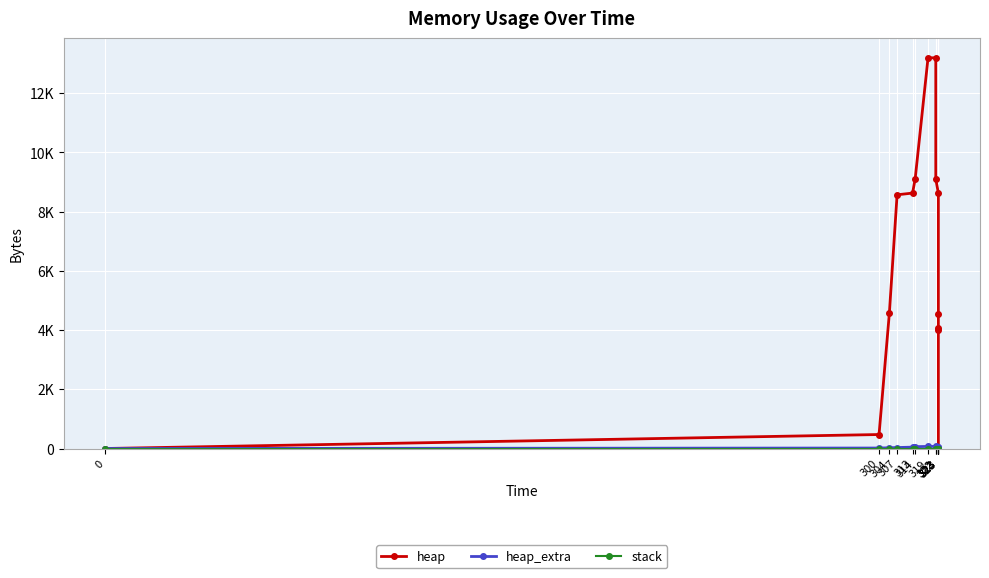

What are all the series names shown in the legend?

heap, heap_extra, stack